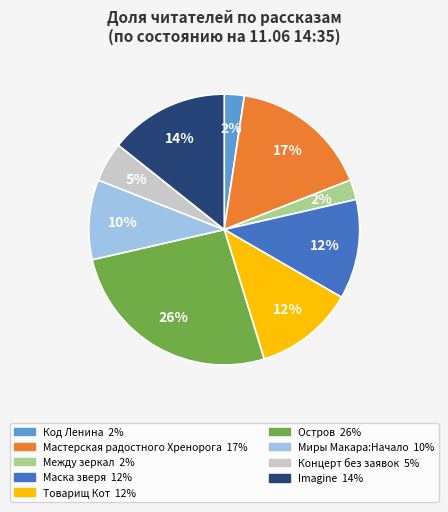

Does any single category account for the majority?

No